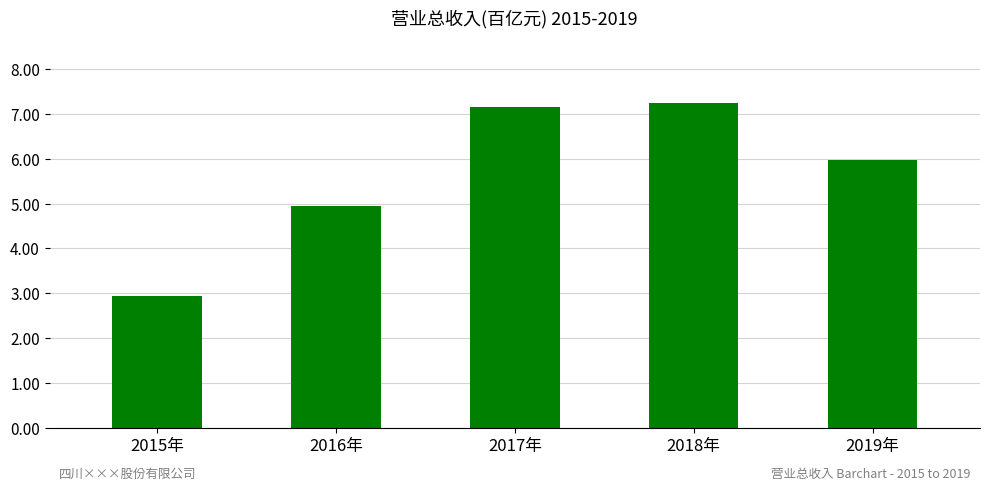

What is the average value?

5.7